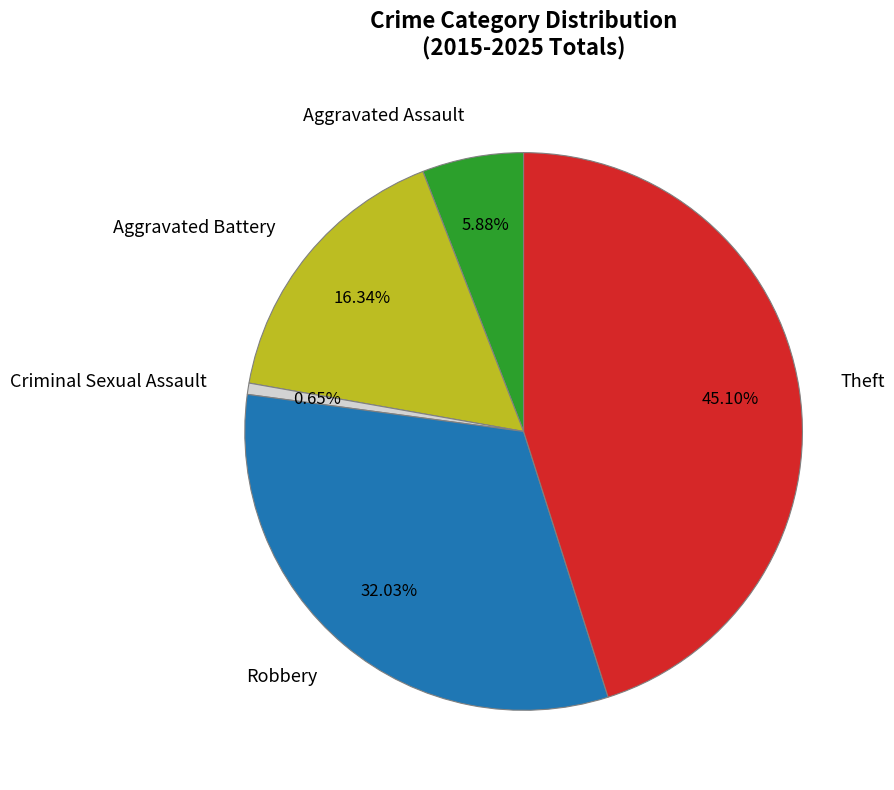

Which category has the smallest portion of the pie?

Criminal Sexual Assault